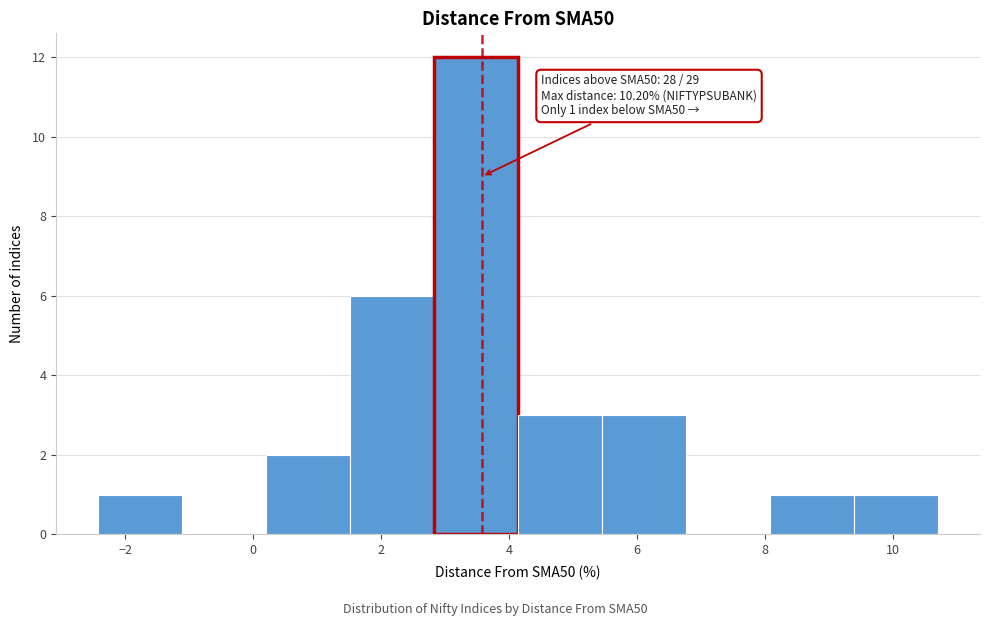

Which range on the x-axis has the tallest bar?

2.8 to 4.2